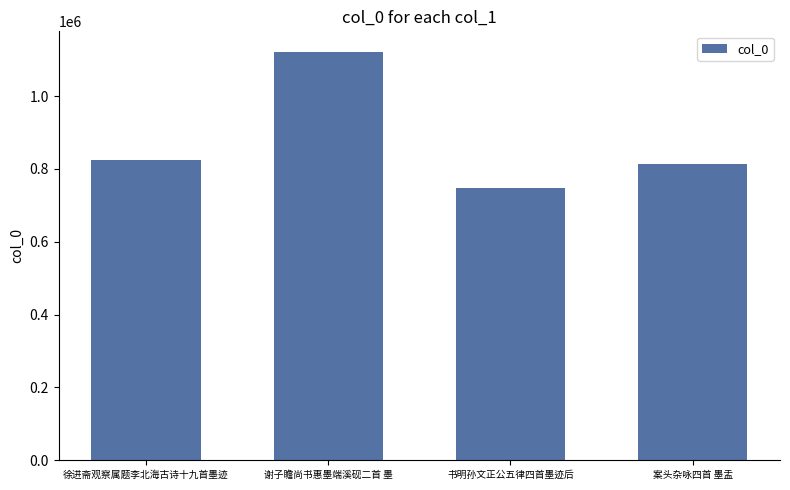

Reading left to right, transcribe all the data shown in this chart.

824914	1121948	747971	814632